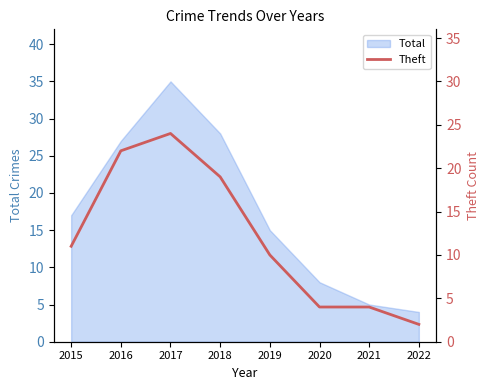

The chart shows a value of 1 at 2022. True or false?

False